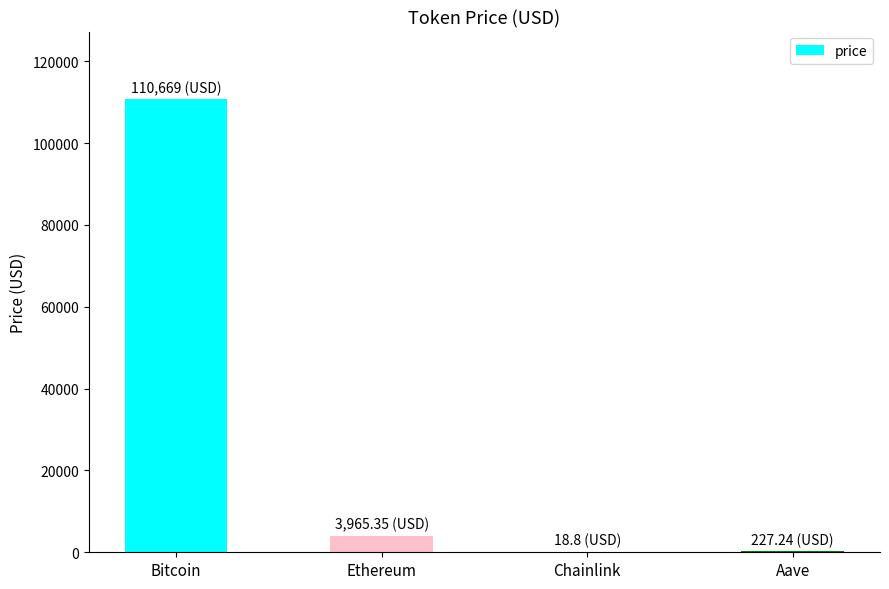

Where is the data nearest to the value 55343?

Ethereum